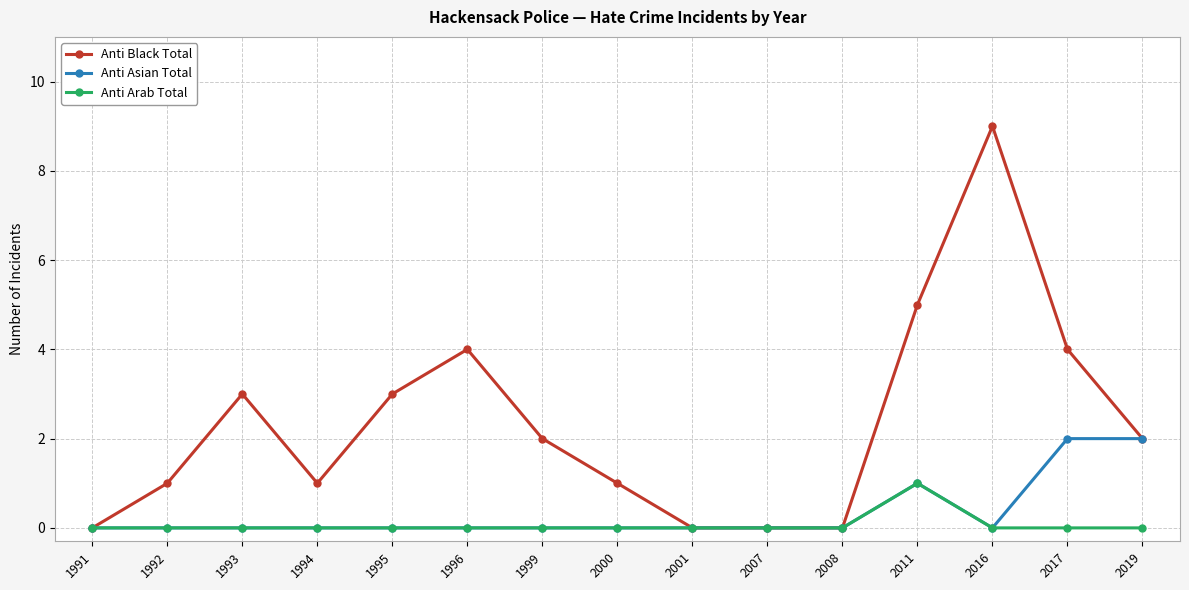

Rank the series by their maximum value, from highest to lowest.

Anti Black Total, Anti Asian Total, Anti Arab Total